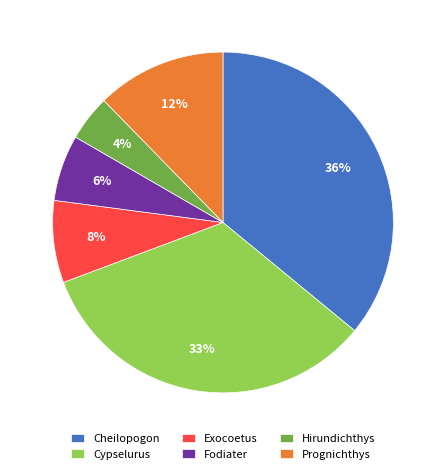

What percentage is the Cypselurus slice, to the nearest percent?

33%